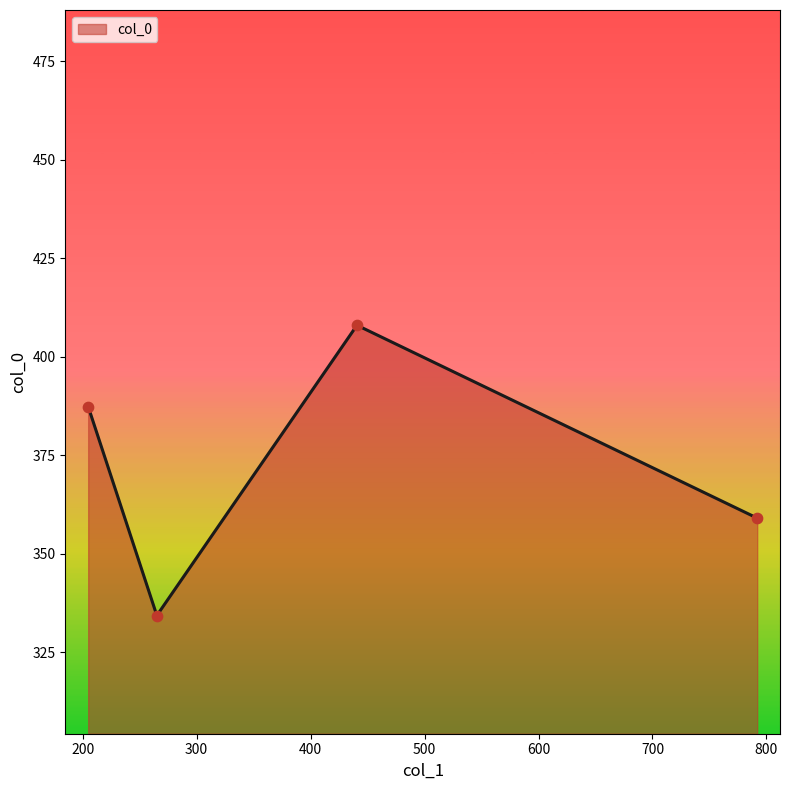

True or false: the data has more than 0 interior local peaks.

True